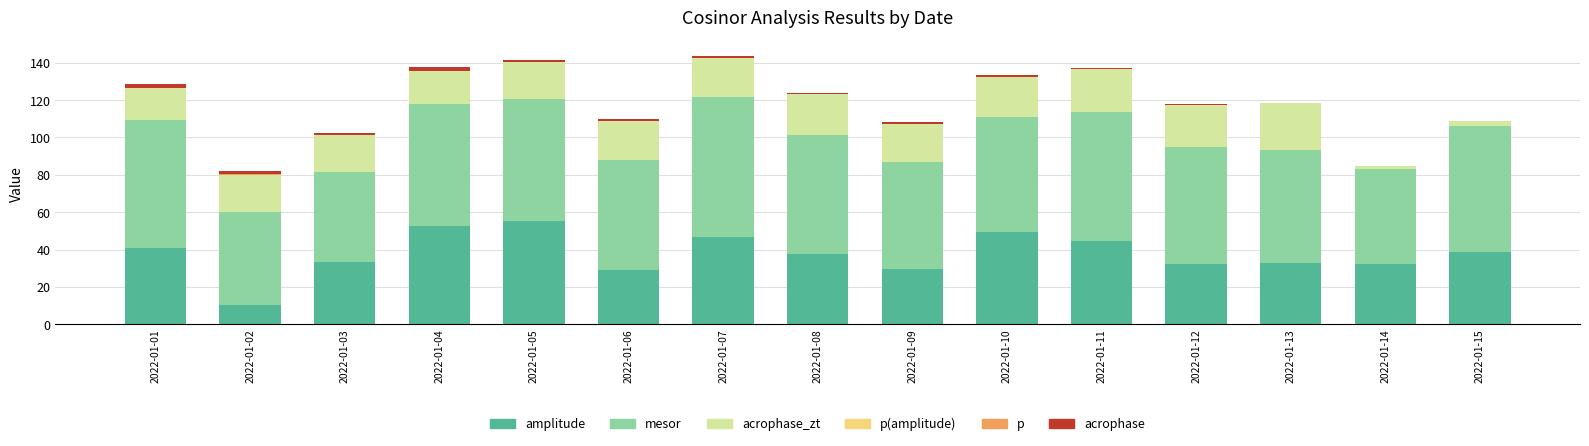

At 2022-01-01, list the series in order from largest to smallest.

mesor, amplitude, acrophase_zt, acrophase, p(amplitude), p